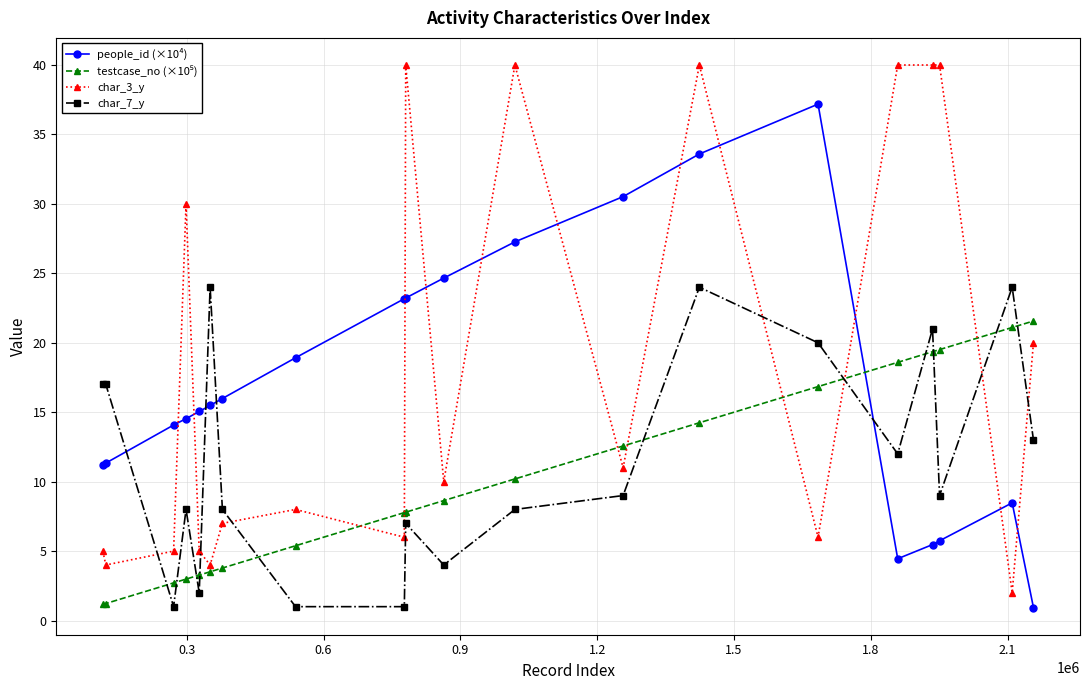

What is the difference between the maximum and minimum values in the char_3_y series?

38.0